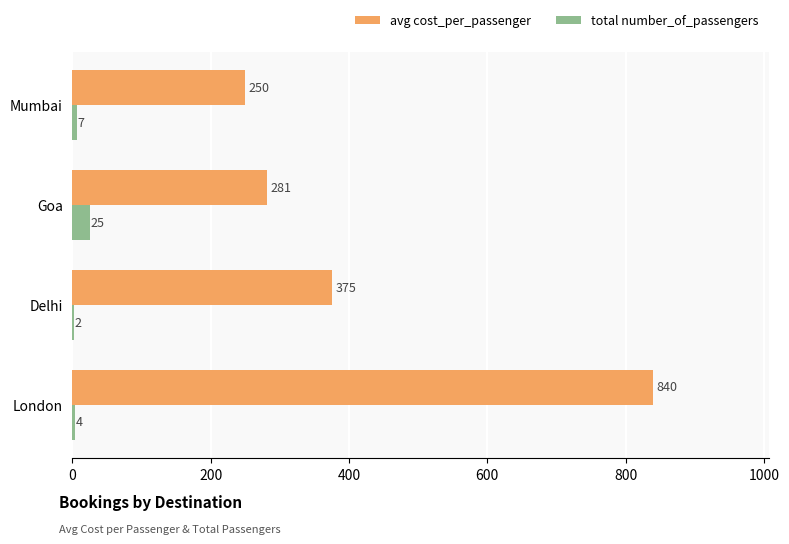

What is the average value of the avg cost_per_passenger series?

436.6